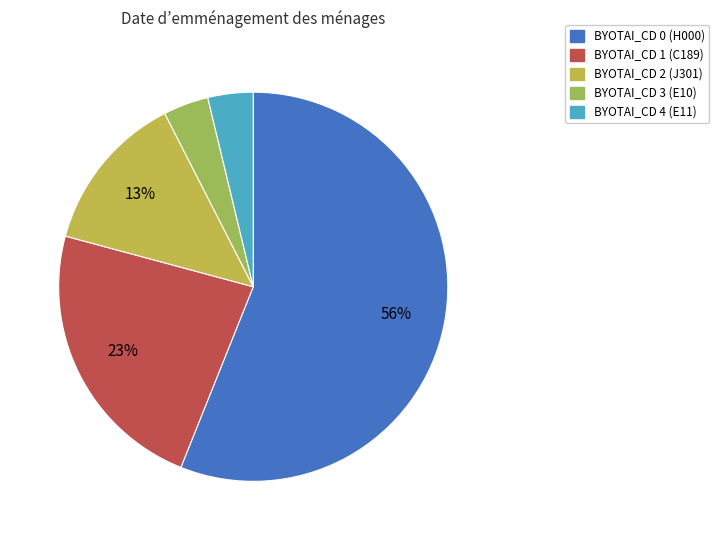

To the nearest percent, what is the difference between the largest and smallest slice percentages?

52%